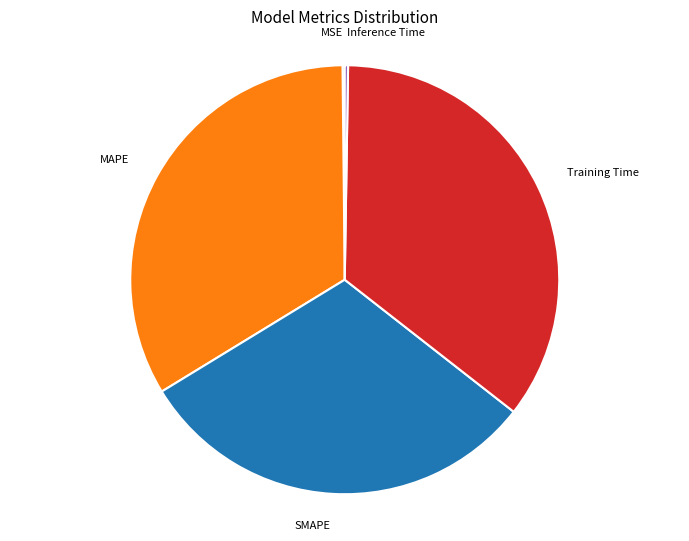

Is there a majority slice in this chart?

No